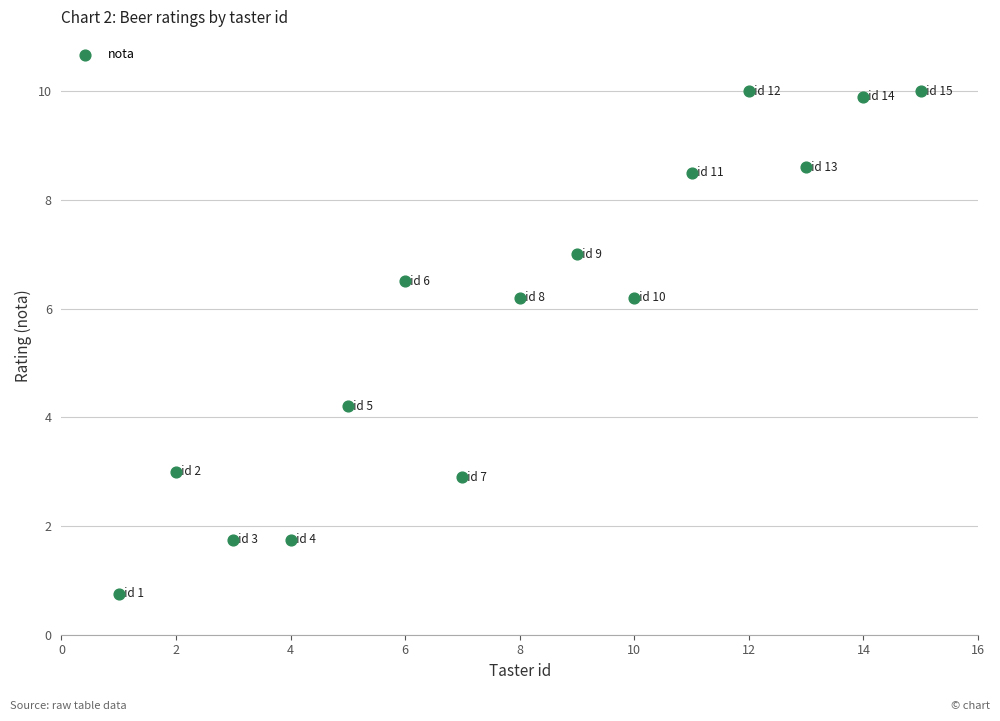

What Y value in the scatter plot is closest to 5?

4.2